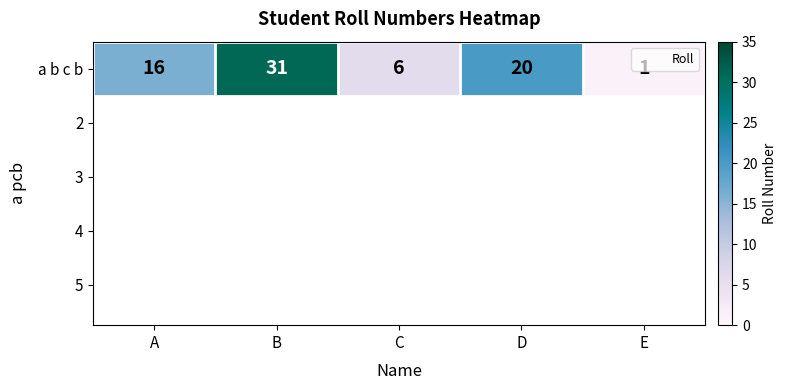

What is the difference between the maximum and second lowest values?

25